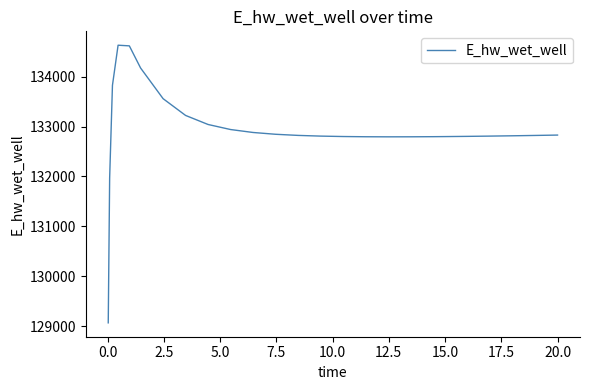

What is the maximum value shown in the chart?

134627.3